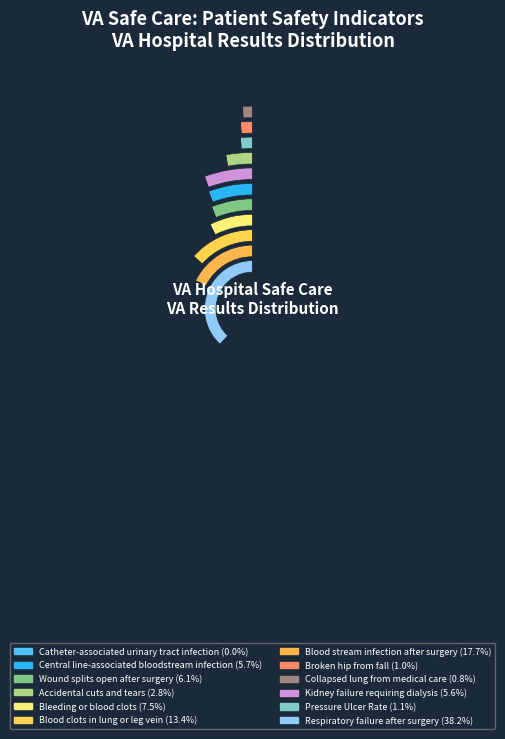

Which has a higher value, Kidney failure
requiring dialysis or Respiratory failure
after surgery?

Respiratory failure
after surgery